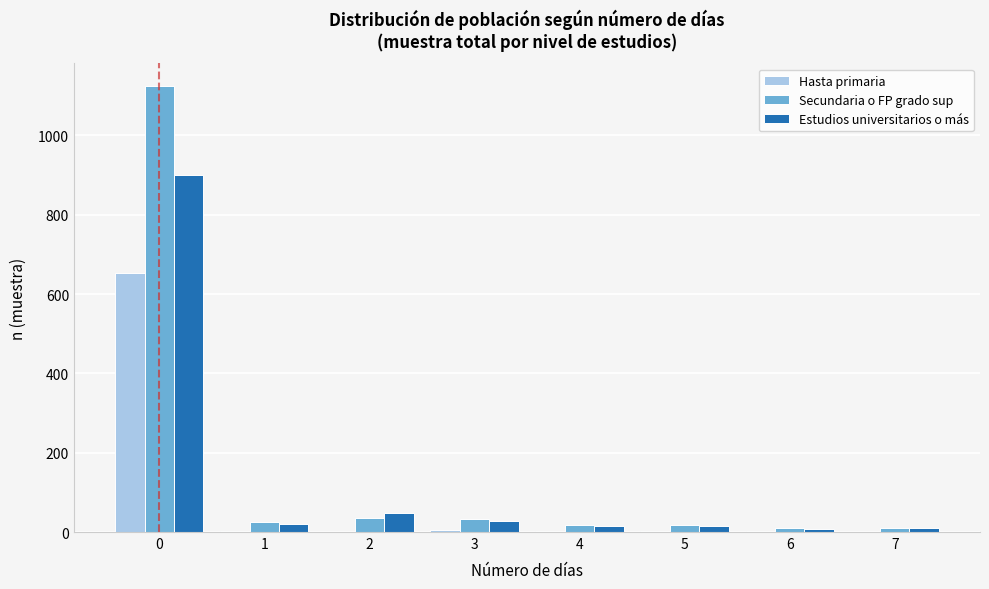

Is it true that Hasta primaria equals 653 at 0?

True